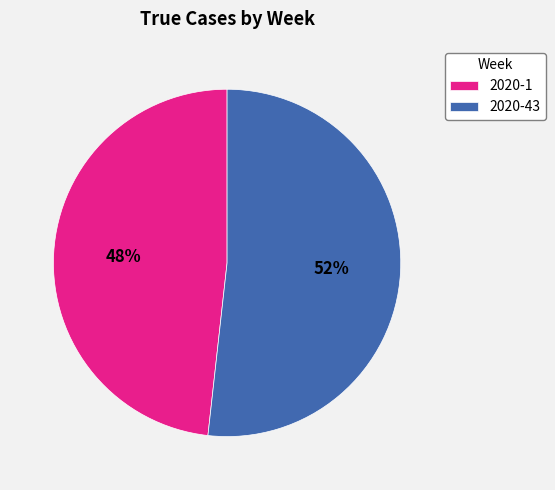

The 2020-43 slice represents 40% of the pie. True or false?

False